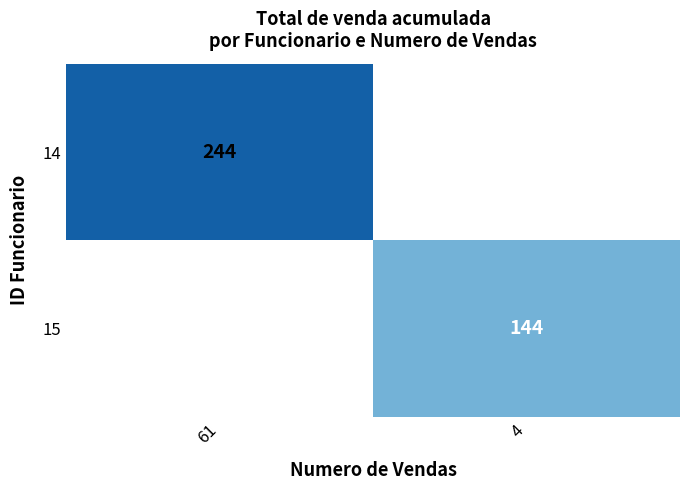

Is the value of 14 at 61 greater than the value of 15 at 4?

Yes